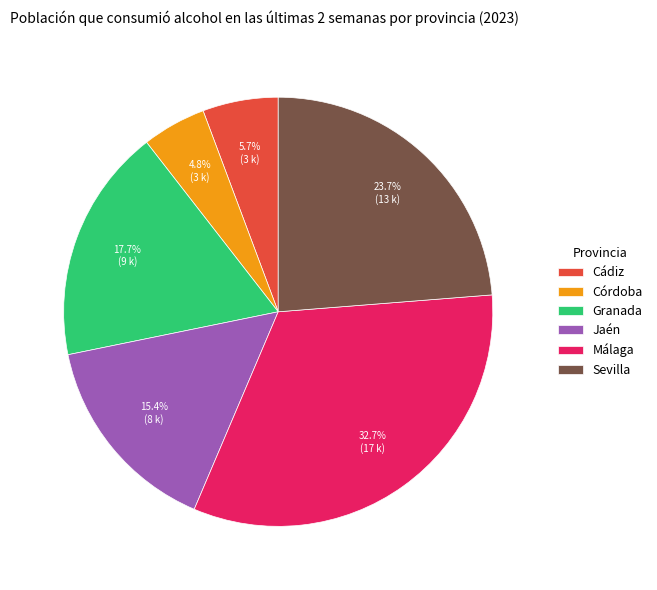

To the nearest percent, what portion does Jaén represent?

15%